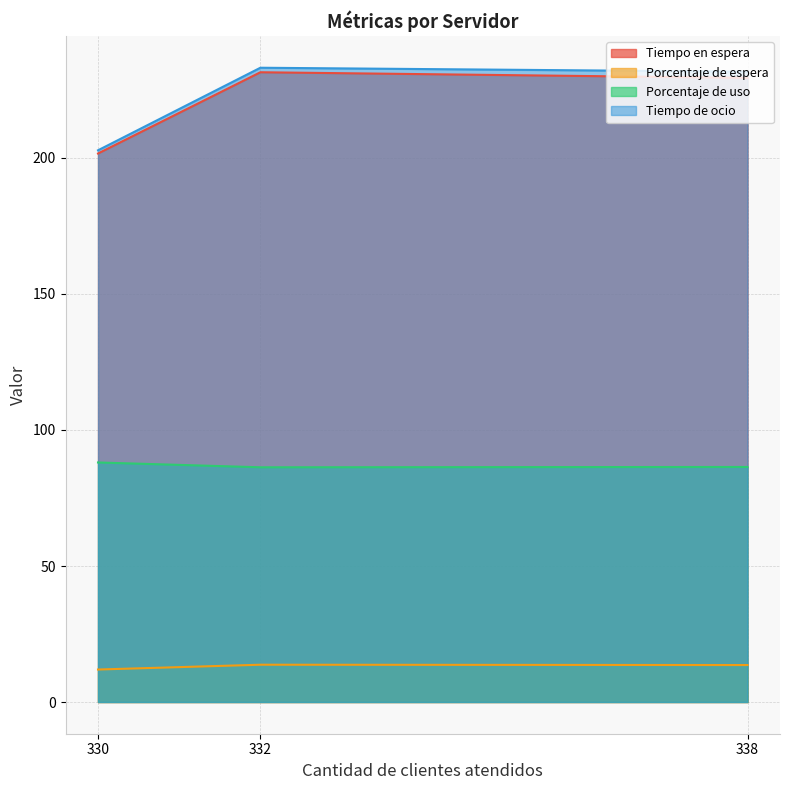

Rank the categories by Tiempo de ocio value from highest to lowest.

332, 338, 330